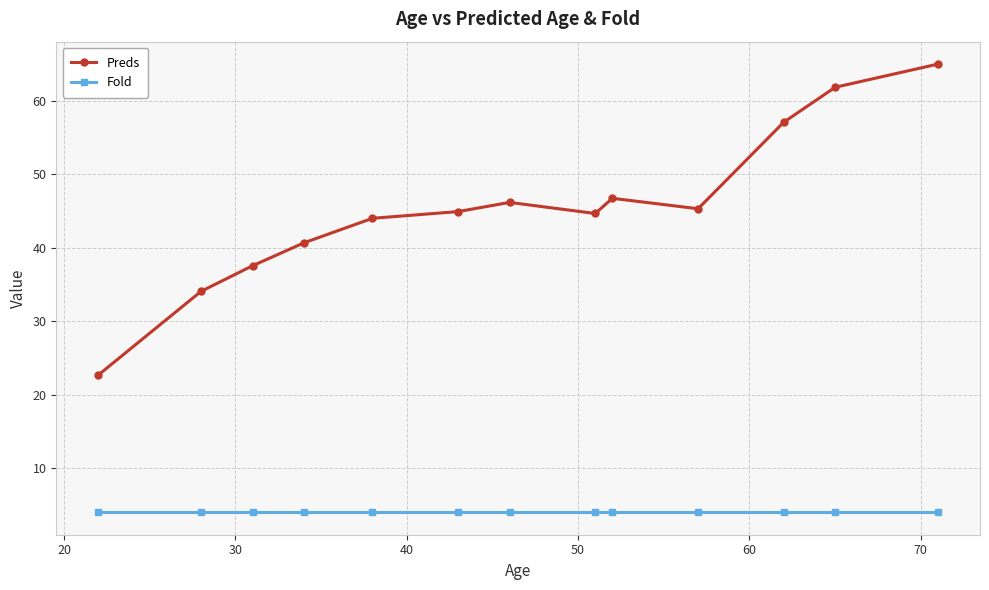

At how many categories does at least one series exceed 12?

13